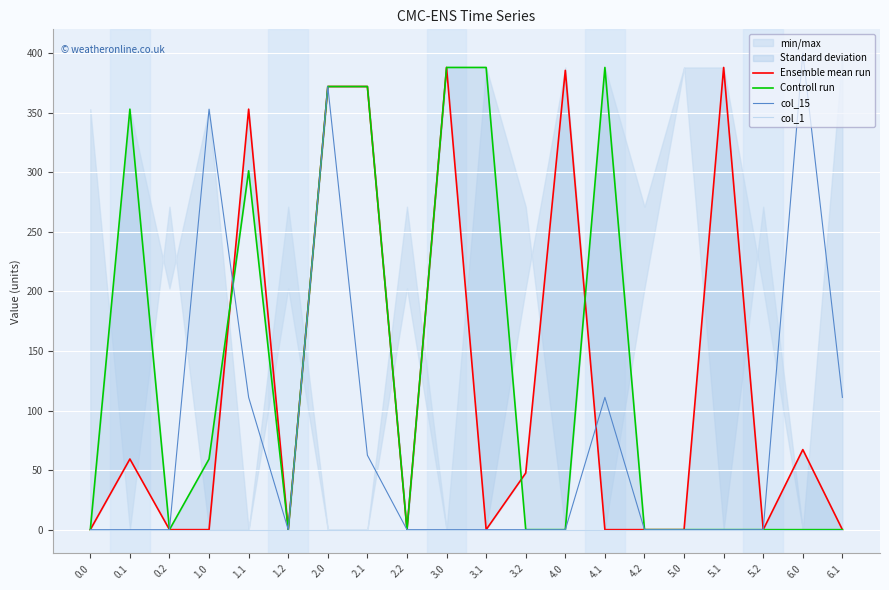

True or false: col_1 has a value of 0.0 at 5.2.

True